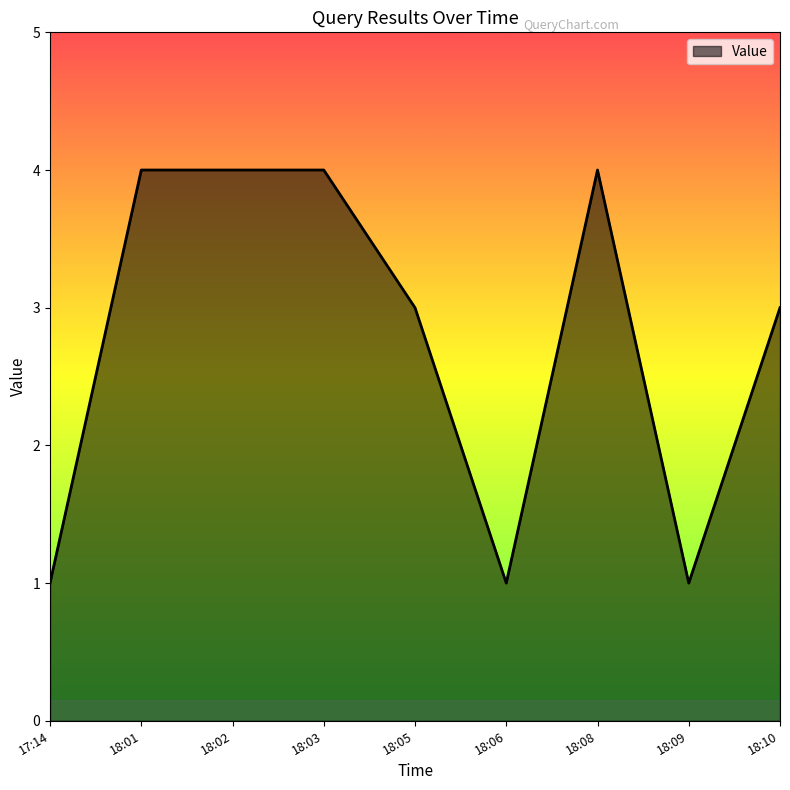

What is the change in value from 17:14 to 18:10?

+2